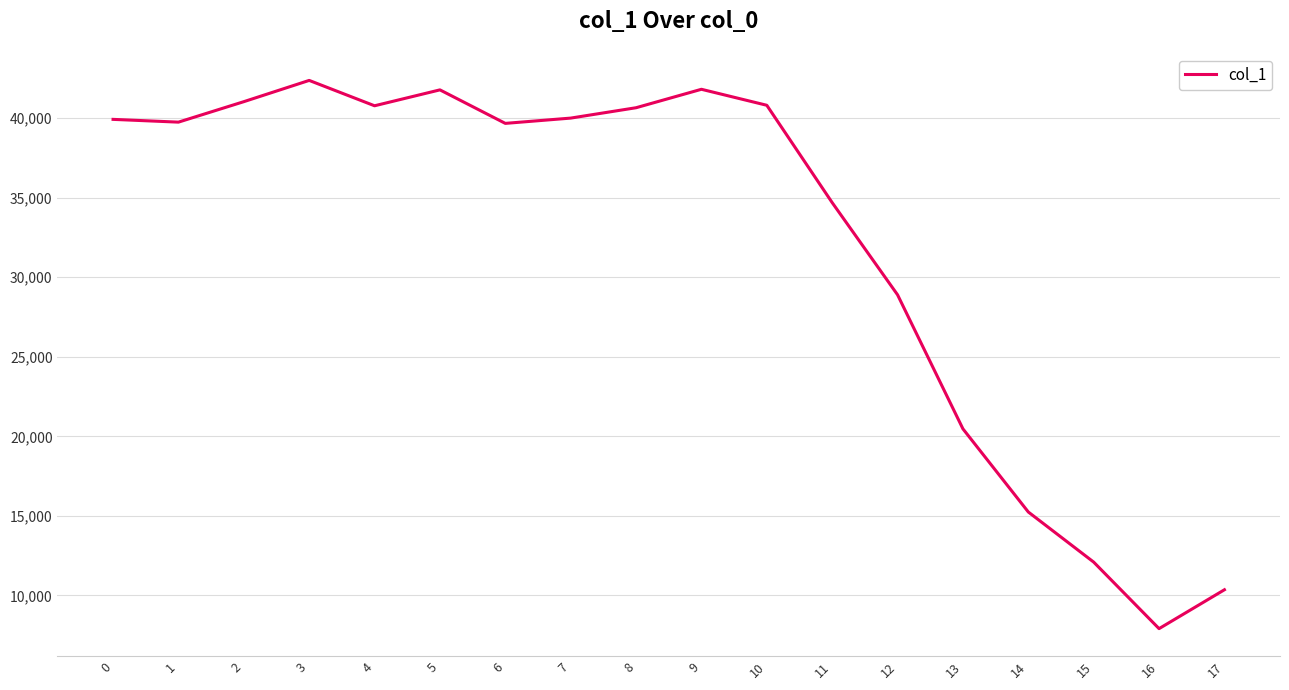

Approximately how many times larger is the value at 14 compared to 7?

0.4